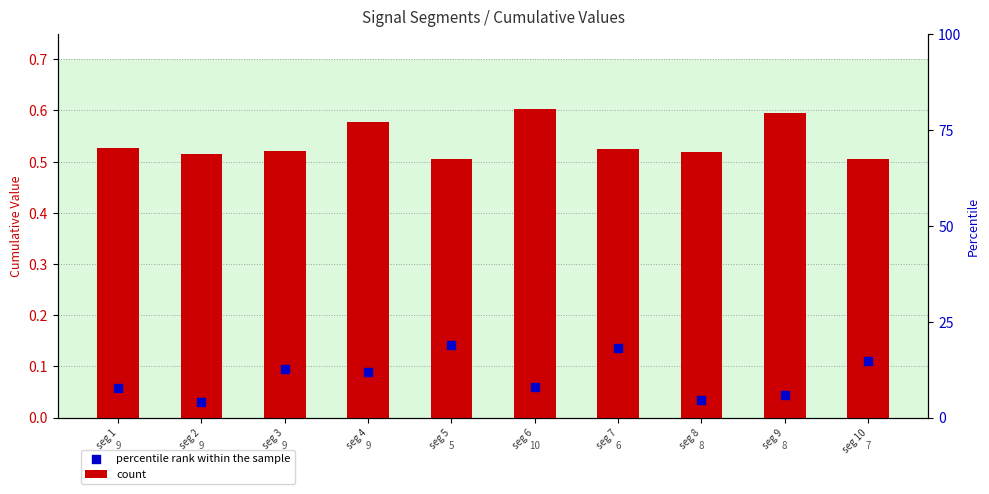

What are all the series names shown in the legend?

count, percentile rank within the sample